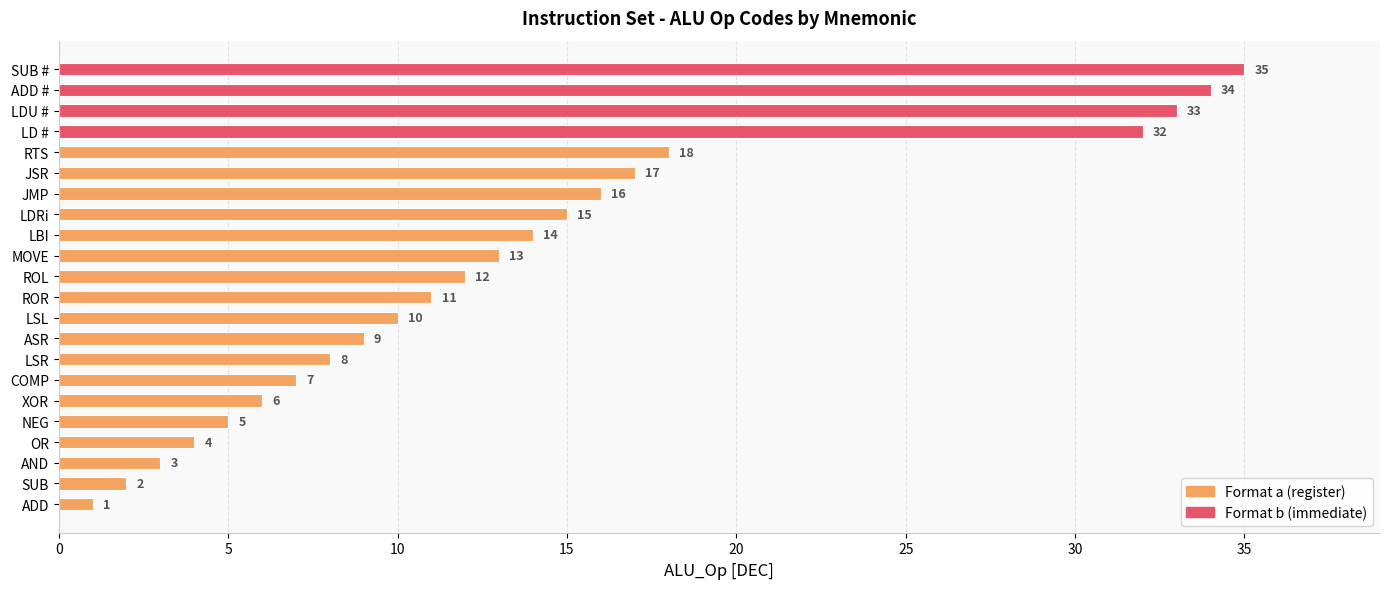

Which label corresponds to the largest value in the chart?

SUB #